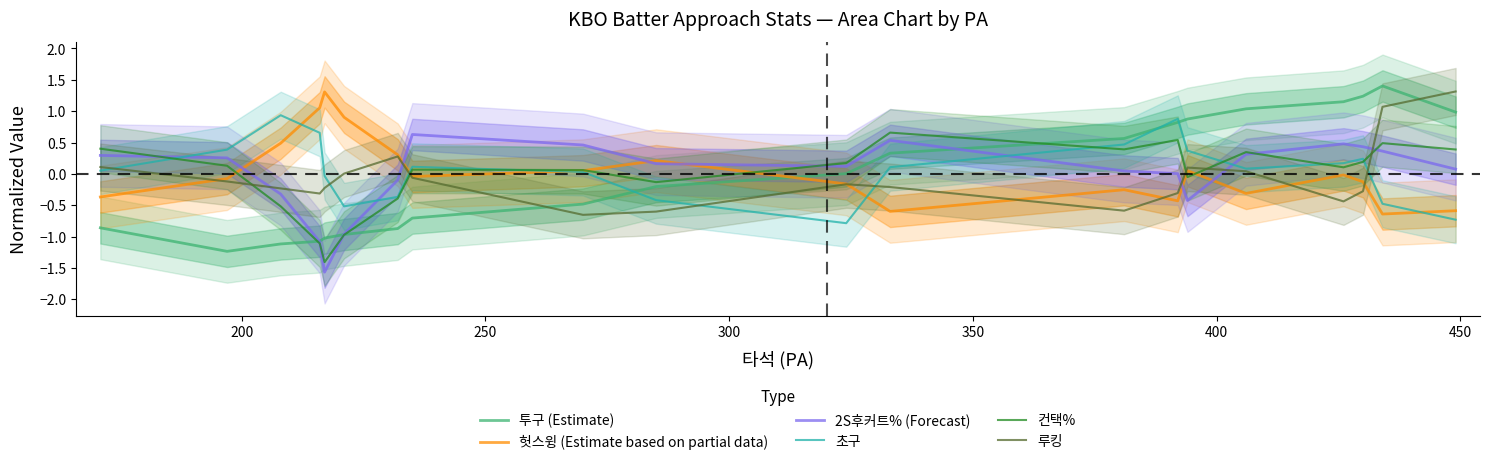

True or false: 루킹 and 투구 (Estimate) cross at least once.

True